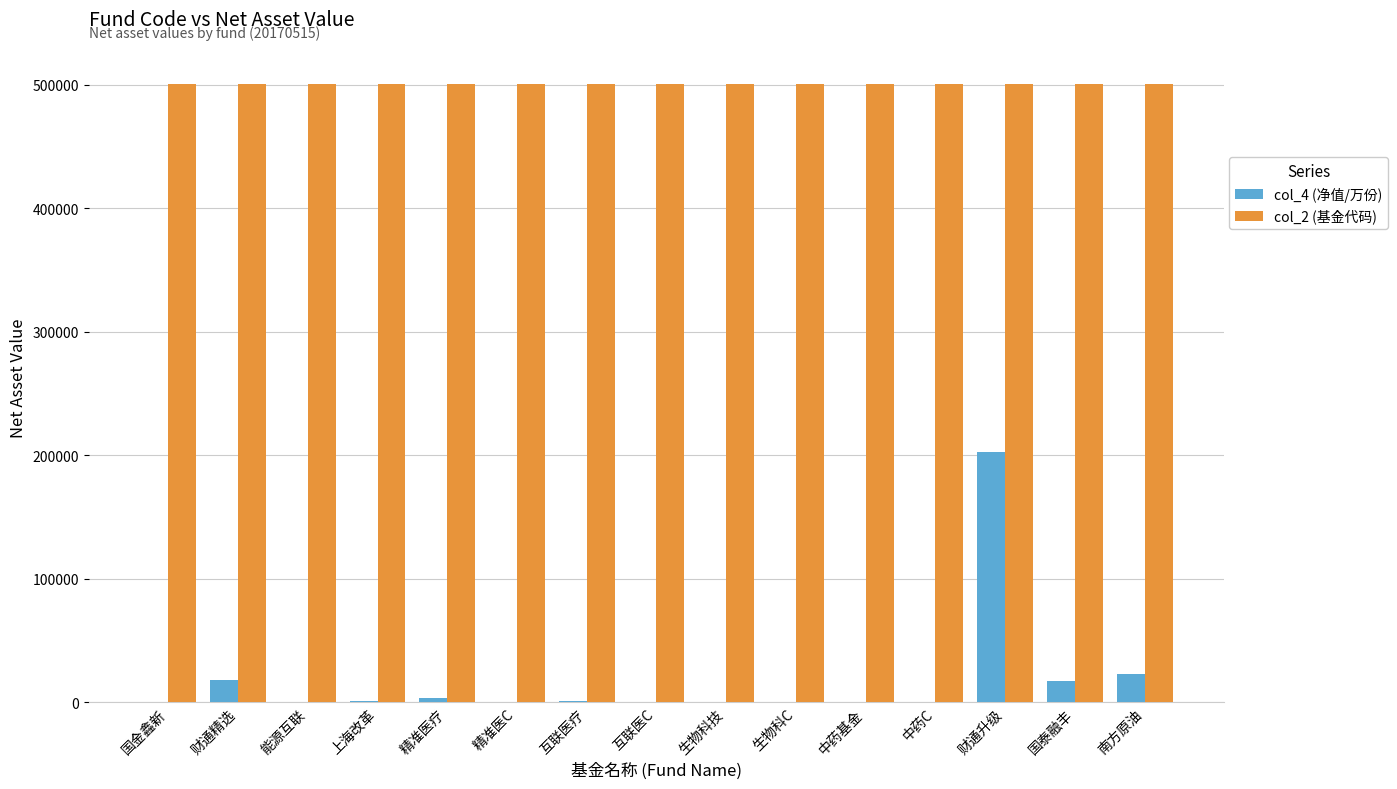

Is the value of col_2 (基金代码) at 财通升级 greater than the value of col_4 (净值/万份) at 互联医疗?

Yes